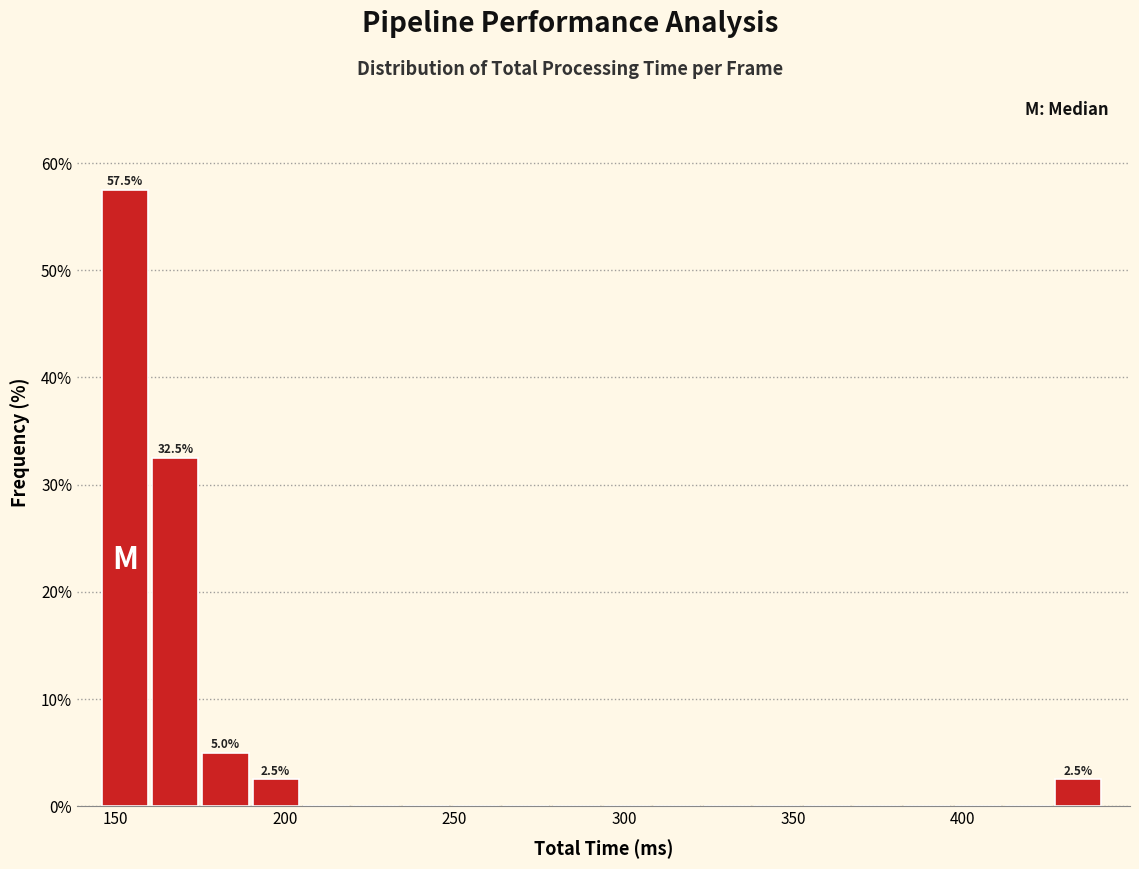

Around what value on the x-axis is the tallest bar? Give the approximate position of its centre, as read against the axis.

155